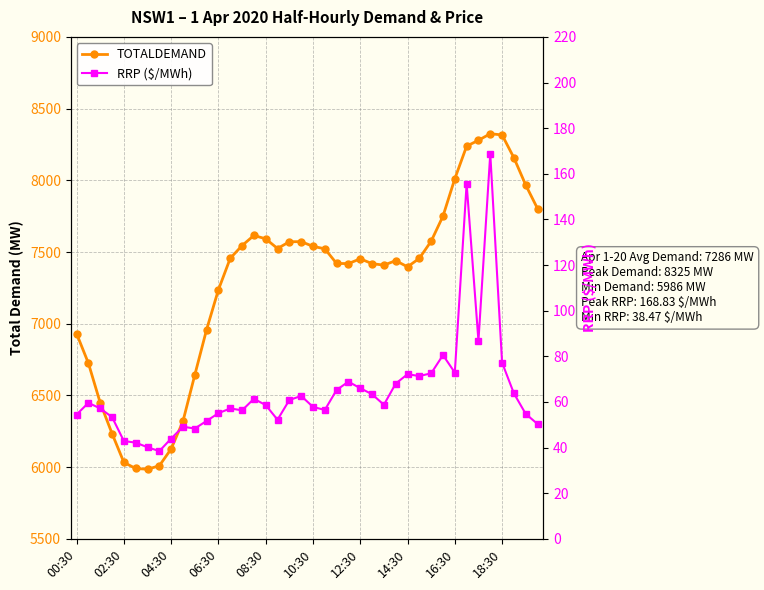

Where is TOTALDEMAND nearest to the value 7155?

06:30